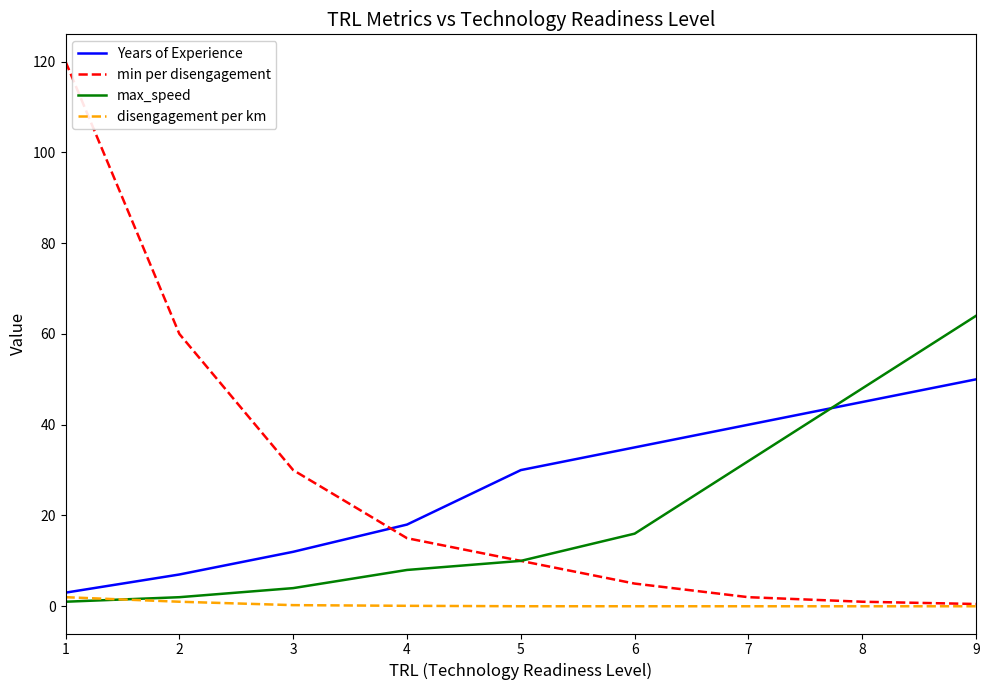

True or false: max_speed has a value of 32.0 at 7.

True